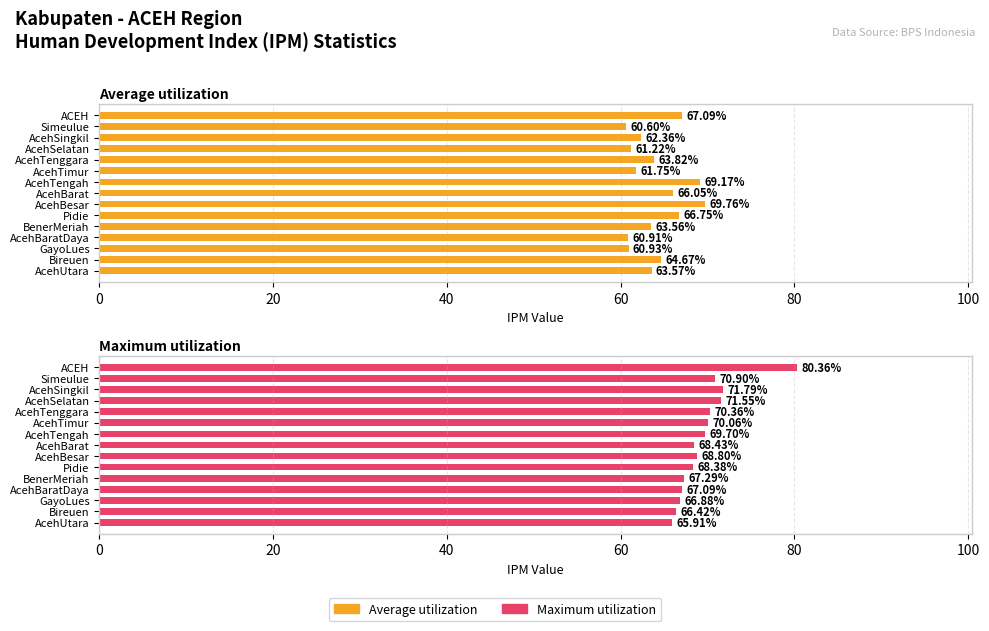

How many bars are there in total?

30